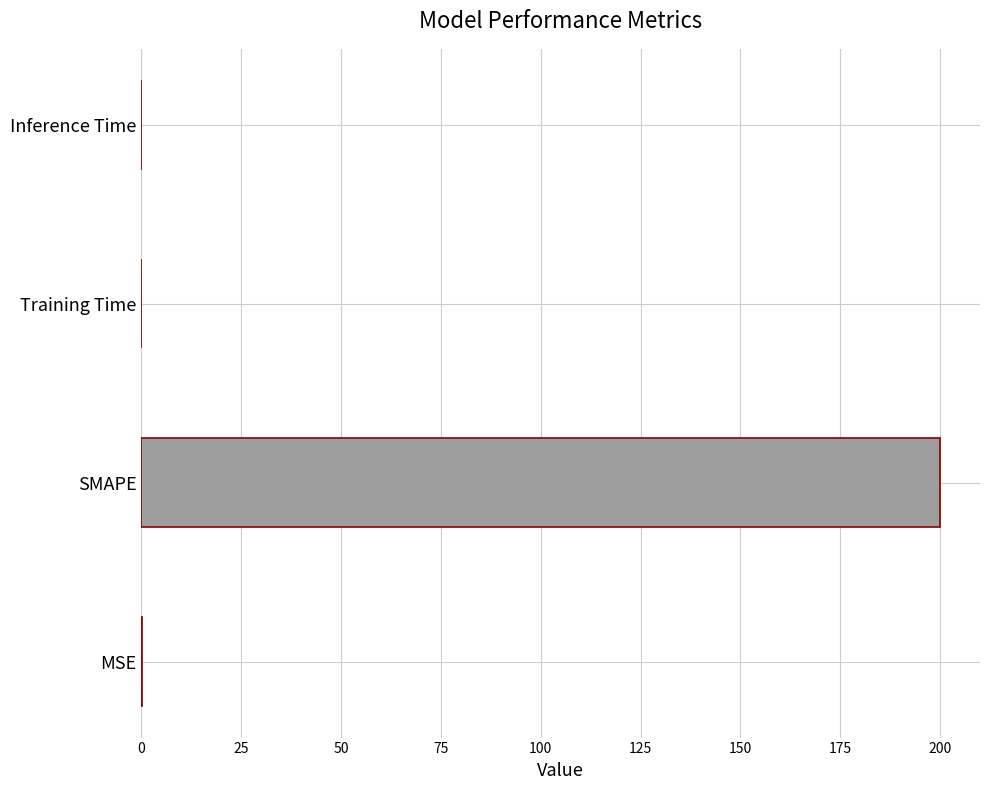

Is it true that the value at SMAPE is 200.0?

True